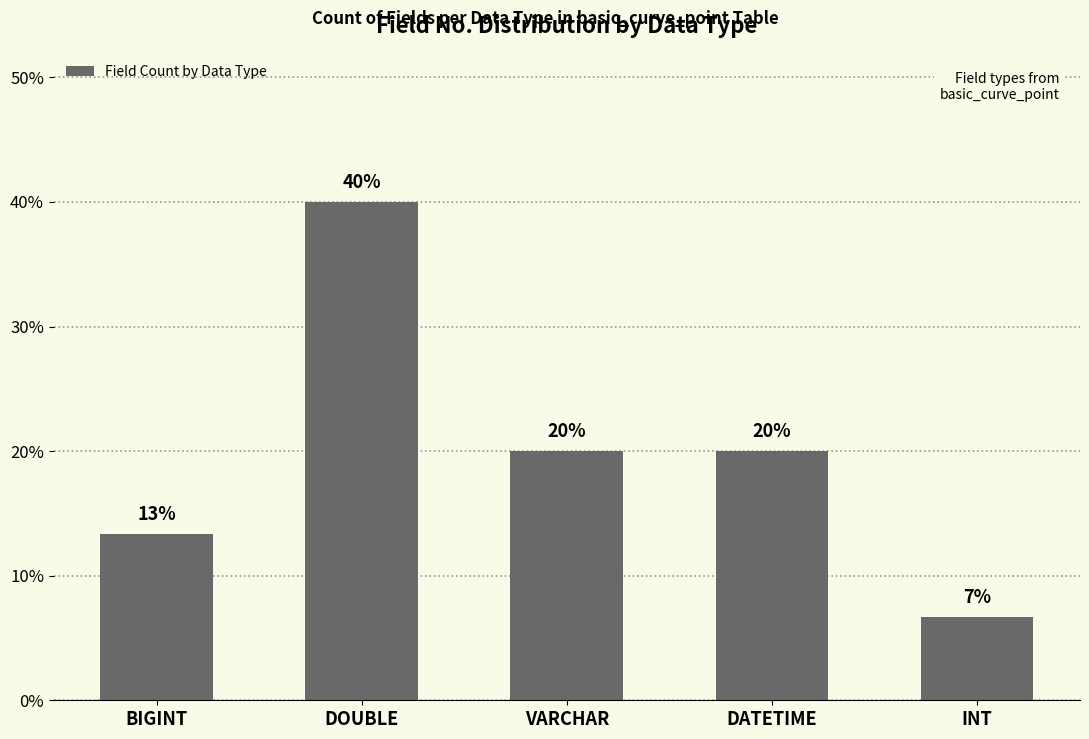

Reading right to left, transcribe all the data shown in this chart.

0.1	0.2	0.2	0.4	0.1